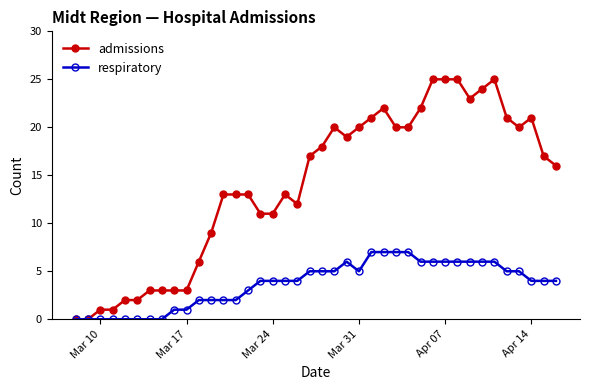

Which series has the widest spread of values?

admissions